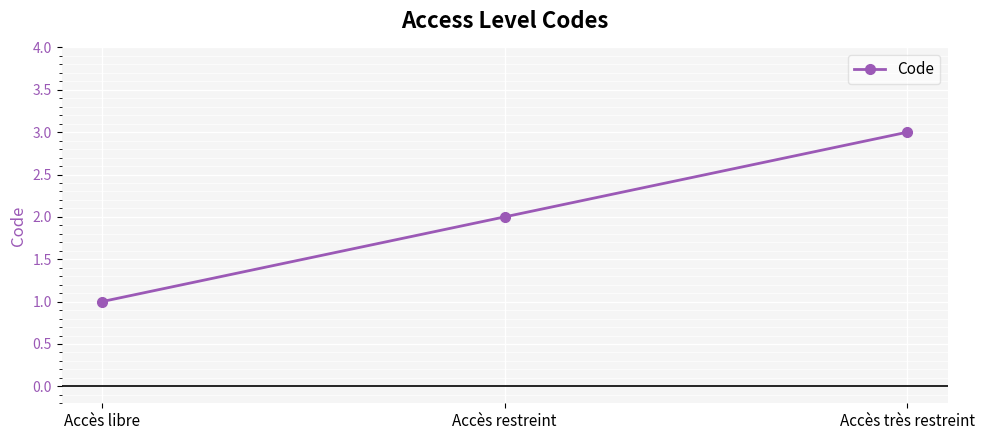

List the labels in order of value, smallest first.

Accès libre, Accès restreint, Accès très restreint